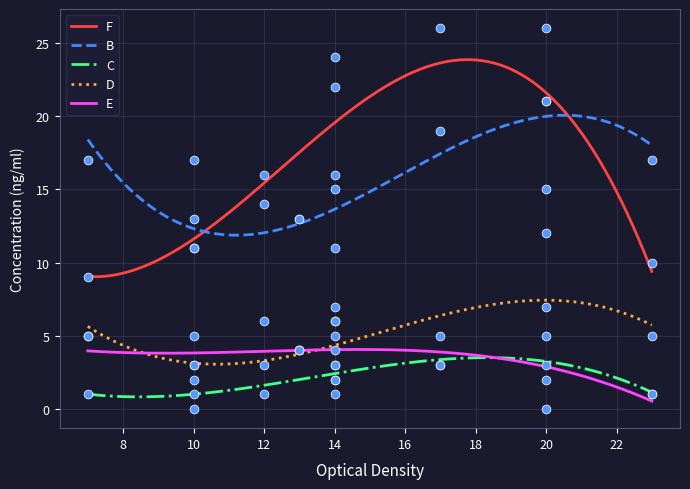

At how many categories does at least one series exceed 11?

11